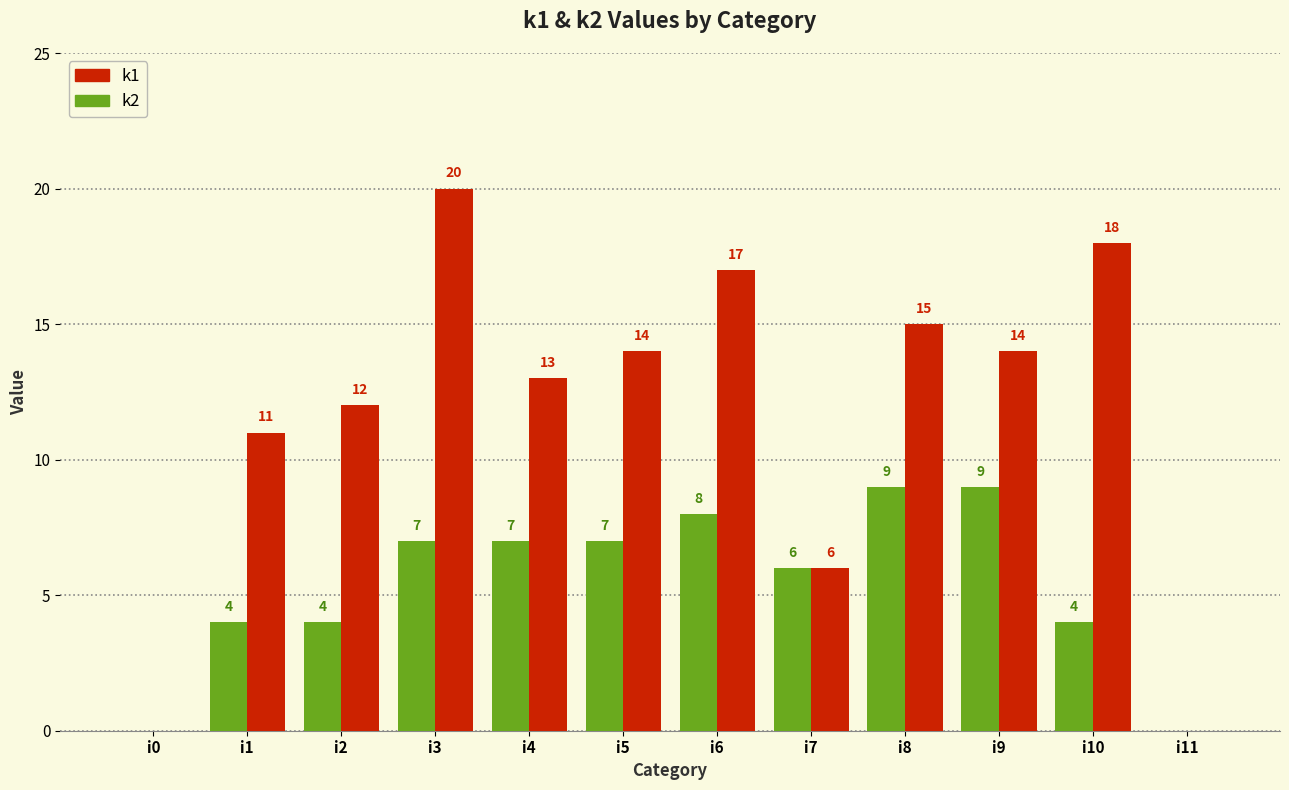

How many groups of bars are there?

12